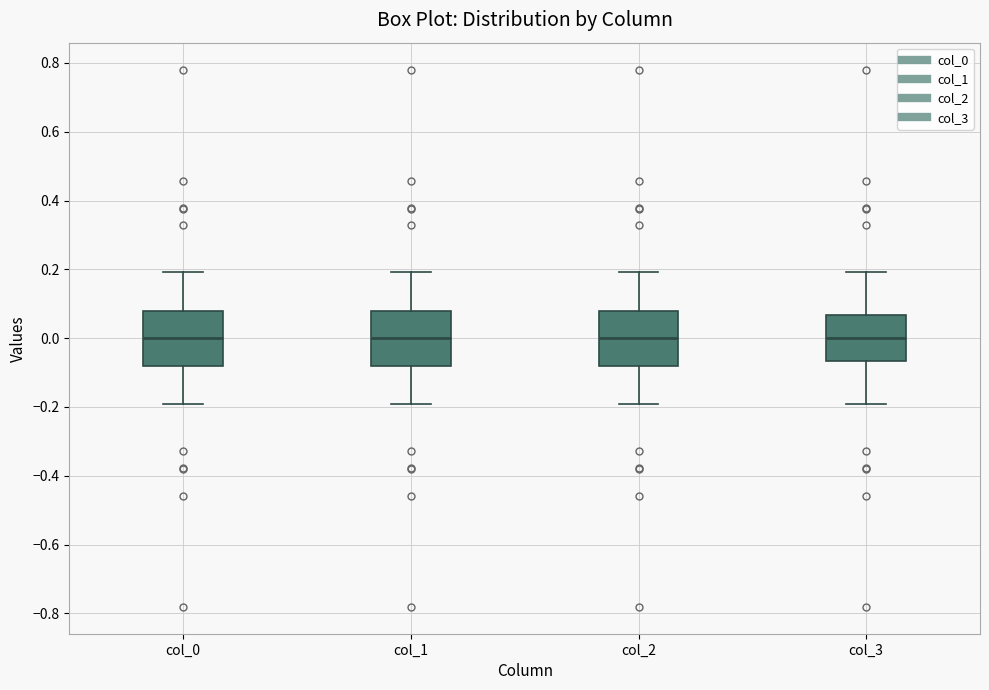

Reading left to right, read every box against the y-axis: the position of its median line, the range the box covers, and the ends of its whiskers. The values are not printed on the chart, so give them approximately, as read against the axis.

col_0: median 0.00, box -0.08 to 0.08, whiskers -0.20 to 0.20
col_1: median 0.00, box -0.08 to 0.08, whiskers -0.20 to 0.20
col_2: median 0.00, box -0.08 to 0.08, whiskers -0.20 to 0.20
col_3: median 0.00, box -0.06 to 0.06, whiskers -0.20 to 0.20